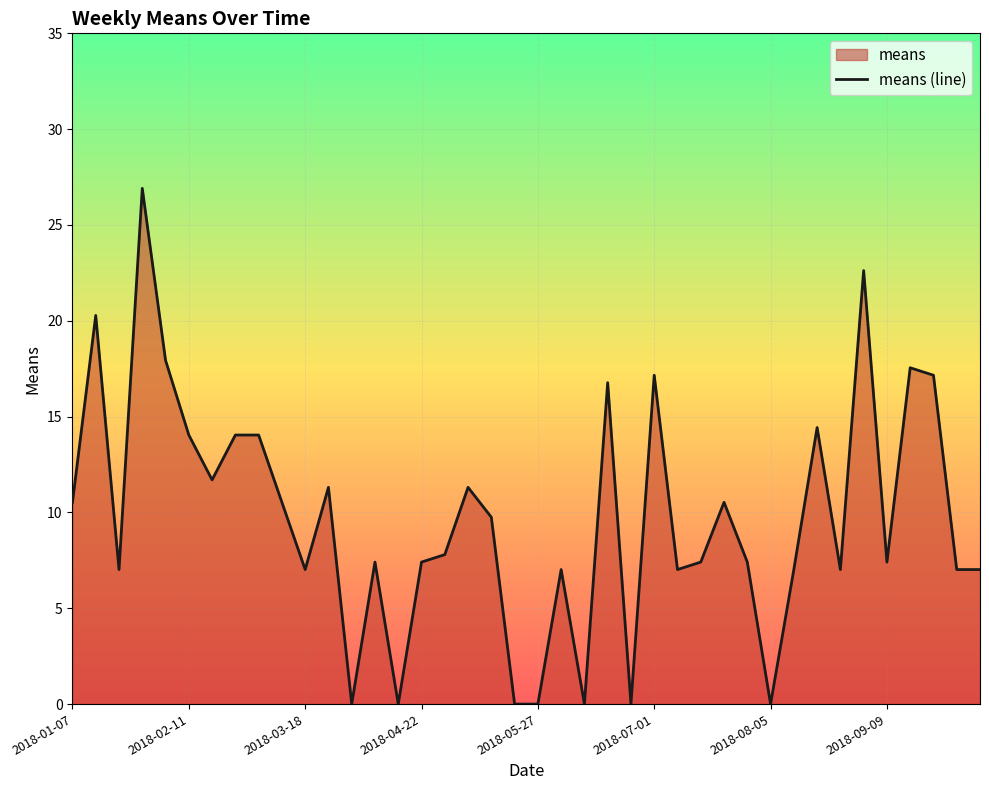

What is the greatest value displayed?

26.9